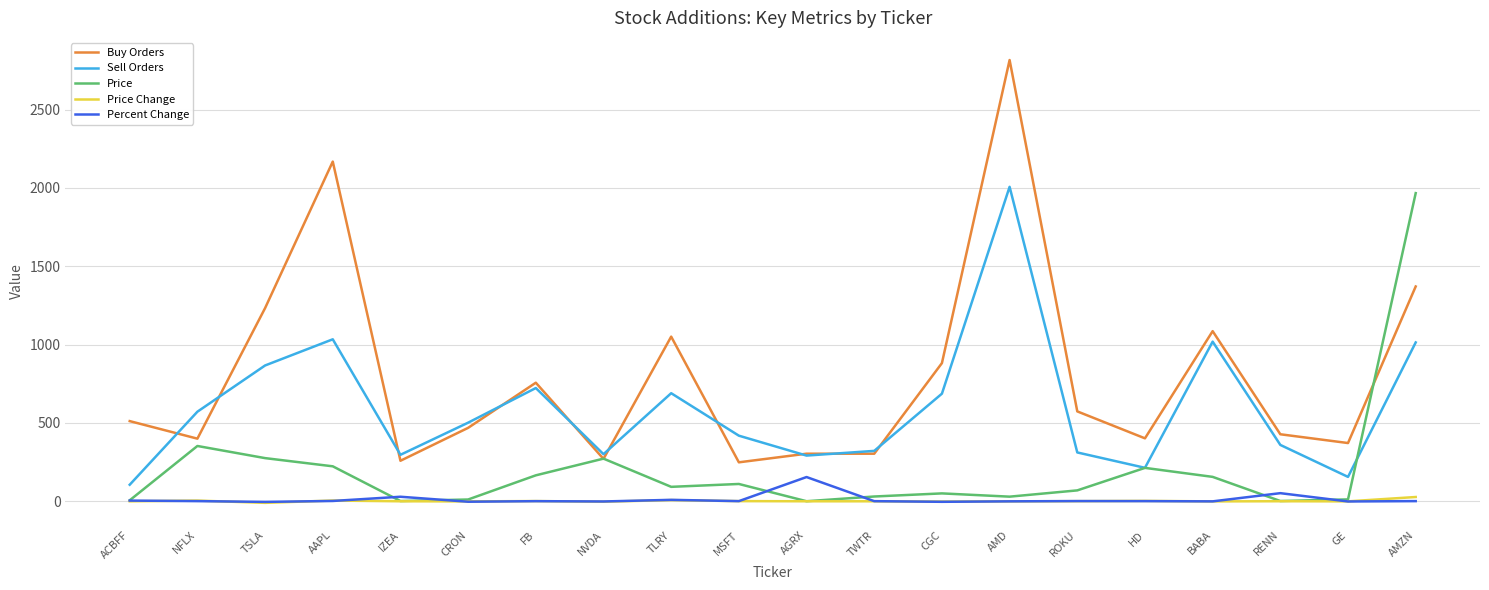

True or false: Percent Change and Price Change cross at least once.

True